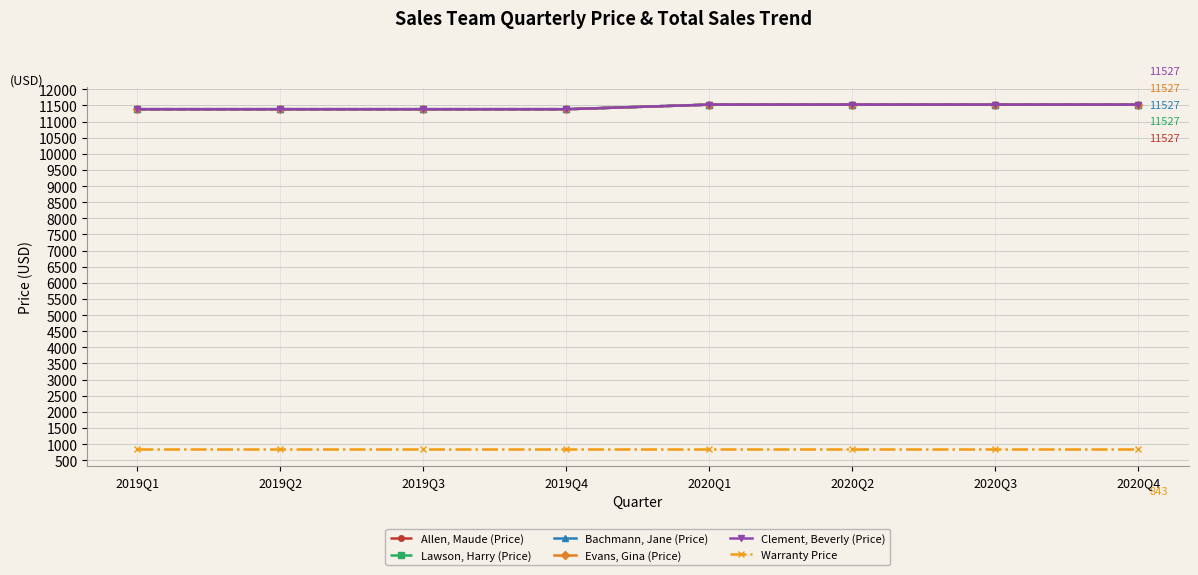

Is it true that Bachmann, Jane (Price) equals 6147 at 2019Q2?

False